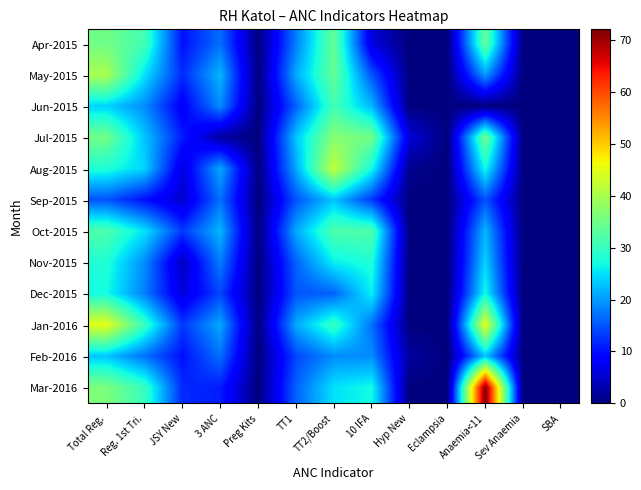

Reading right to left, list all the values displayed in this chart.

Apr-2015: SBA=0	Sev Anaemia=0	Anaemia<11=34	Eclampsia=0	Hyp New=0	10 IFA=6	TT2/Boost=34	TT1=18	Preg Kits=0	3 ANC=17	JSY New=10	Reg. 1st Tri.=31	Total Reg.=35
May-2015: SBA=0	Sev Anaemia=0	Anaemia<11=20	Eclampsia=0	Hyp New=0	10 IFA=15	TT2/Boost=34	TT1=21	Preg Kits=0	3 ANC=22	JSY New=12	Reg. 1st Tri.=25	Total Reg.=40
Jun-2015: SBA=0	Sev Anaemia=0	Anaemia<11=0	Eclampsia=0	Hyp New=0	10 IFA=22	TT2/Boost=31	TT1=16	Preg Kits=0	3 ANC=19	JSY New=8	Reg. 1st Tri.=19	Total Reg.=24
Jul-2015: SBA=0	Sev Anaemia=0	Anaemia<11=35	Eclampsia=0	Hyp New=6	10 IFA=35	TT2/Boost=37	TT1=23	Preg Kits=0	3 ANC=2	JSY New=11	Reg. 1st Tri.=23	Total Reg.=35
Aug-2015: SBA=0	Sev Anaemia=0	Anaemia<11=27	Eclampsia=0	Hyp New=1	10 IFA=27	TT2/Boost=42	TT1=21	Preg Kits=0	3 ANC=21	JSY New=6	Reg. 1st Tri.=24	Total Reg.=28
Sep-2015: SBA=0	Sev Anaemia=0	Anaemia<11=15	Eclampsia=0	Hyp New=0	10 IFA=13	TT2/Boost=23	TT1=15	Preg Kits=0	3 ANC=17	JSY New=5	Reg. 1st Tri.=10	Total Reg.=15
Oct-2015: SBA=0	Sev Anaemia=0	Anaemia<11=22	Eclampsia=0	Hyp New=0	10 IFA=32	TT2/Boost=32	TT1=21	Preg Kits=0	3 ANC=22	JSY New=13	Reg. 1st Tri.=25	Total Reg.=32
Nov-2015: SBA=0	Sev Anaemia=0	Anaemia<11=24	Eclampsia=0	Hyp New=0	10 IFA=28	TT2/Boost=26	TT1=16	Preg Kits=0	3 ANC=18	JSY New=4	Reg. 1st Tri.=19	Total Reg.=28
Dec-2015: SBA=0	Sev Anaemia=0	Anaemia<11=27	Eclampsia=0	Hyp New=0	10 IFA=26	TT2/Boost=16	TT1=15	Preg Kits=0	3 ANC=14	JSY New=6	Reg. 1st Tri.=18	Total Reg.=27
Jan-2016: SBA=0	Sev Anaemia=0	Anaemia<11=45	Eclampsia=0	Hyp New=0	10 IFA=17	TT2/Boost=30	TT1=21	Preg Kits=0	3 ANC=21	JSY New=13	Reg. 1st Tri.=30	Total Reg.=45
Feb-2016: SBA=0	Sev Anaemia=0	Anaemia<11=23	Eclampsia=0	Hyp New=2	10 IFA=19	TT2/Boost=19	TT1=14	Preg Kits=0	3 ANC=17	JSY New=10	Reg. 1st Tri.=17	Total Reg.=23
Mar-2016: SBA=0	Sev Anaemia=0	Anaemia<11=72	Eclampsia=0	Hyp New=0	10 IFA=27	TT2/Boost=25	TT1=16	Preg Kits=0	3 ANC=11	JSY New=12	Reg. 1st Tri.=30	Total Reg.=36